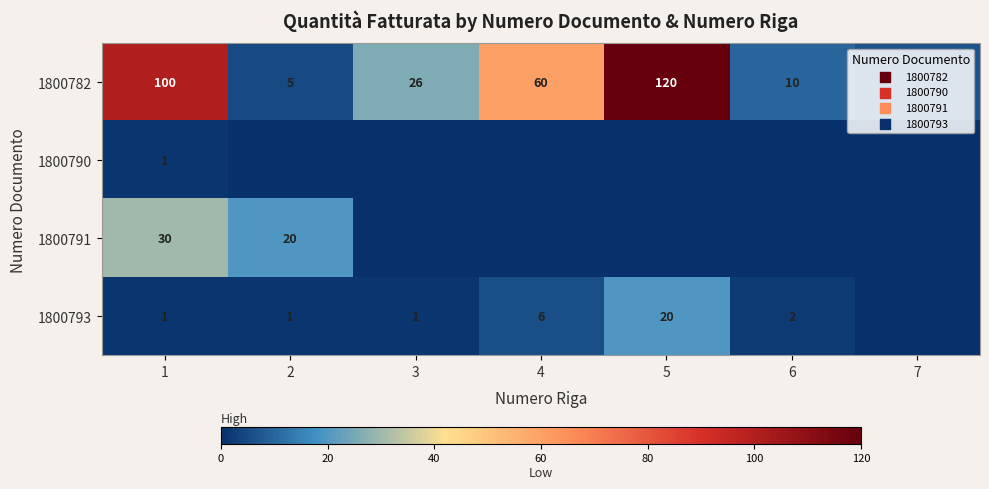

What is the sum of the 1800782 values at 7 and 2?

12